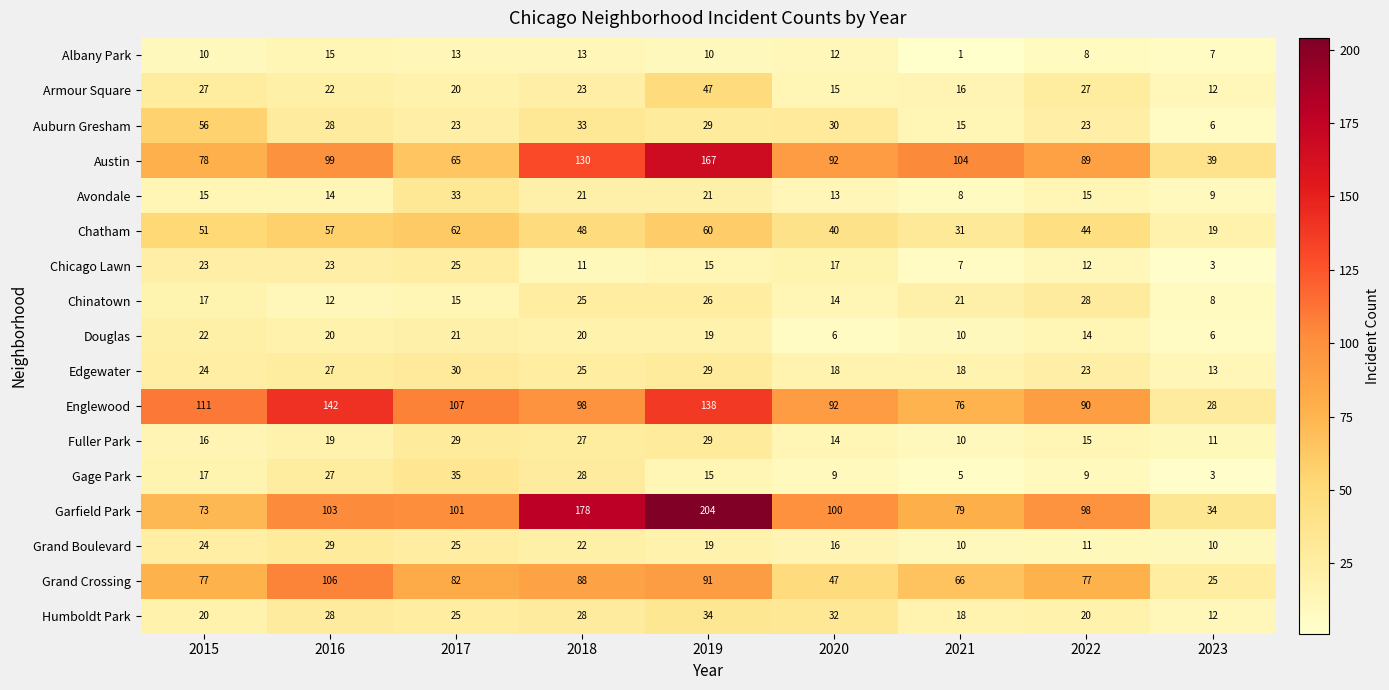

What is the sum of the Chatham values at 2023 and 2015?

70